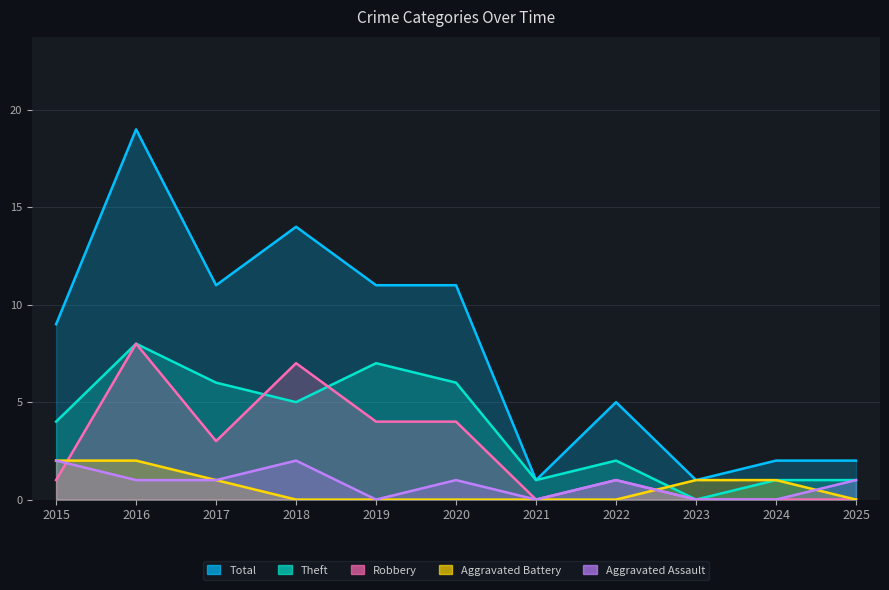

The Robbery series shows 0 at 2015. True or false?

False